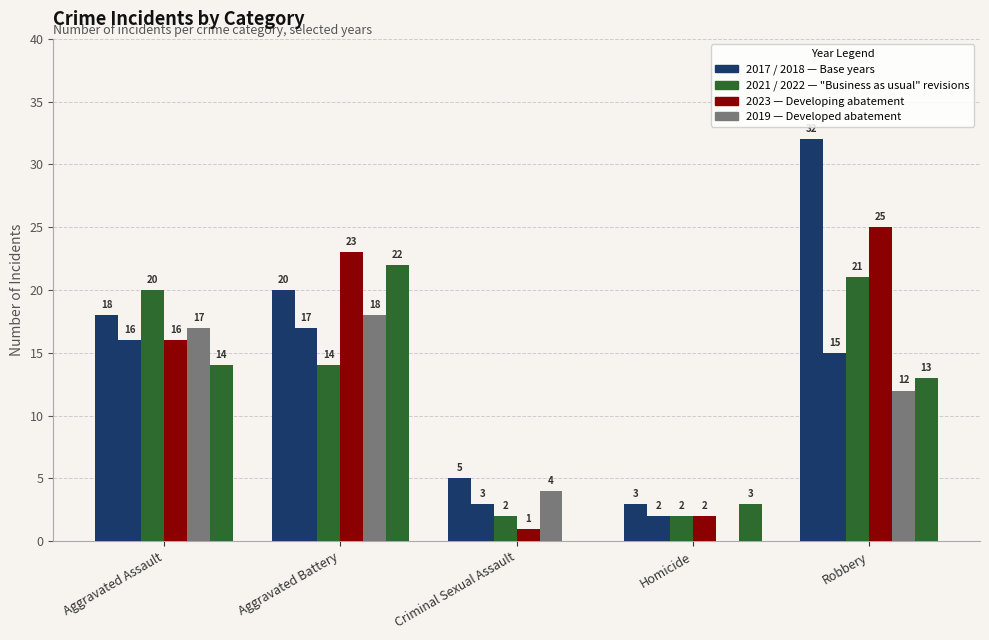

How many groups of bars are there?

5